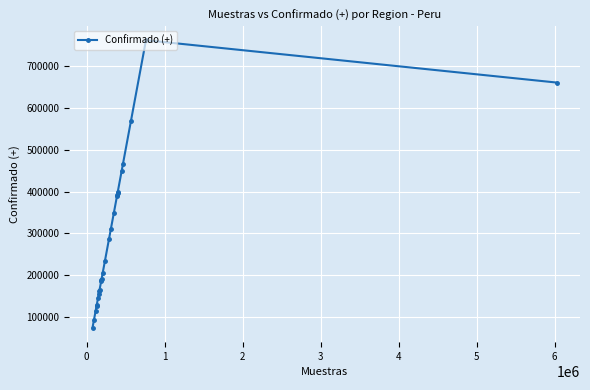

What is the average value?

292390